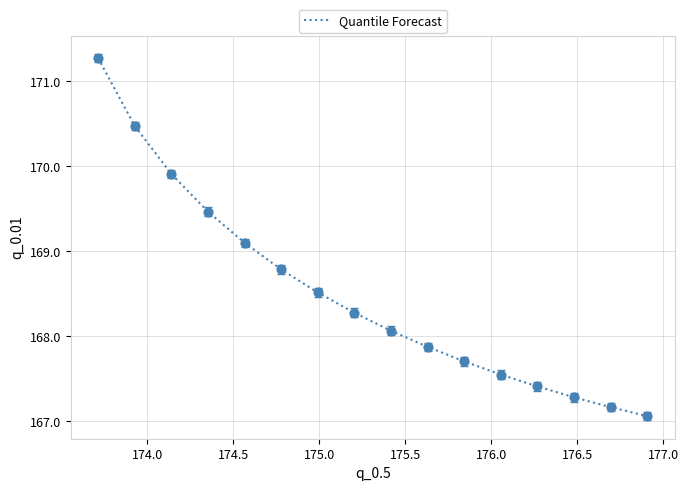

What is the smallest value displayed?

167.1